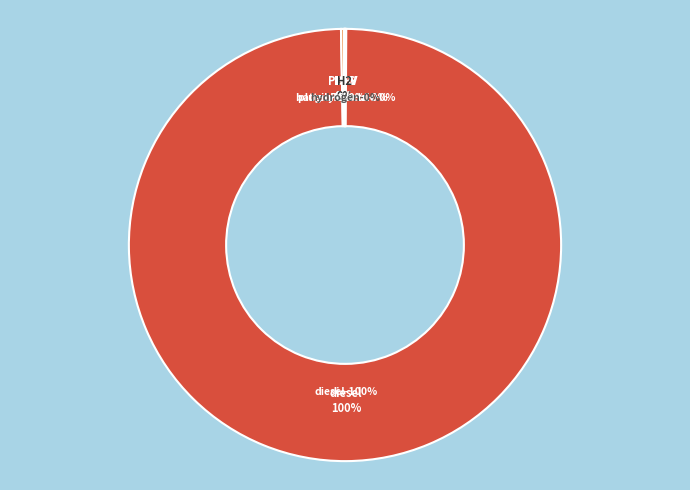

True or false: diesel vehicle accounts for 100% of the total.

True